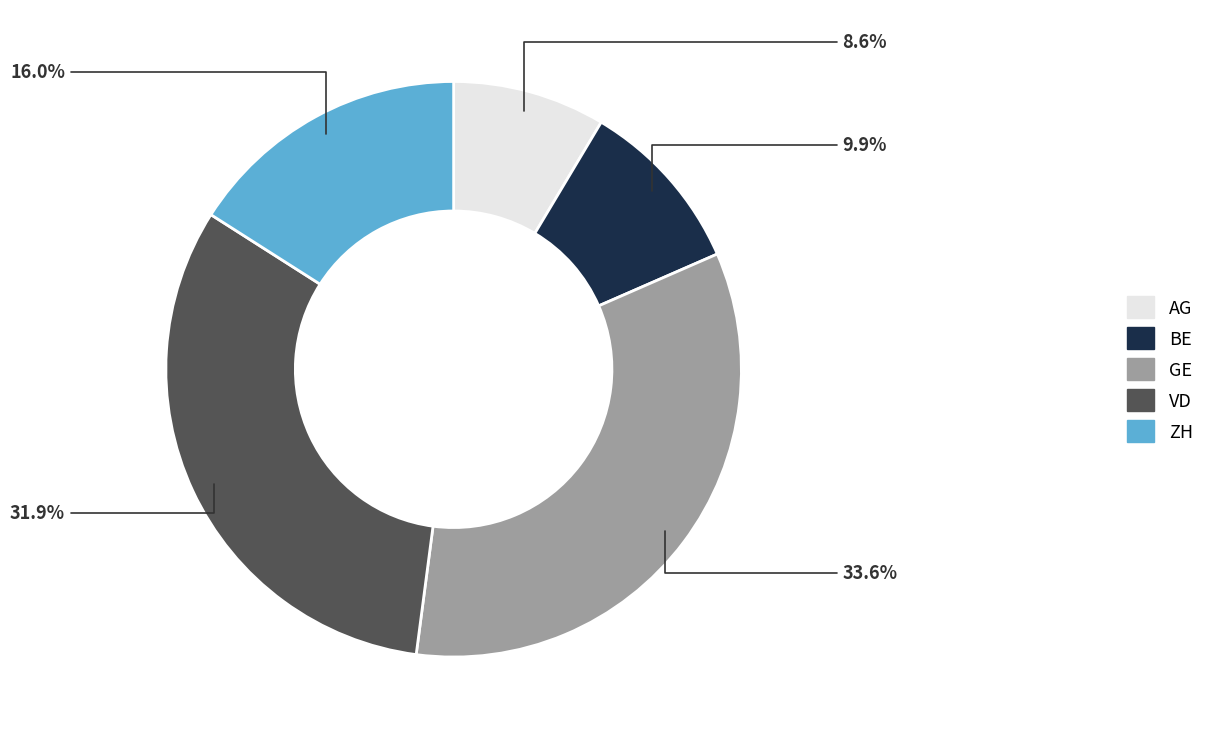

To the nearest percent, what portion does ZH represent?

16%